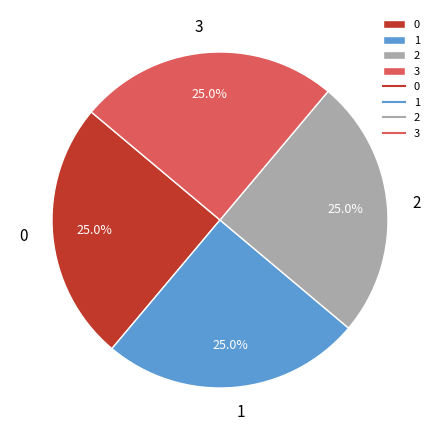

Is there a majority slice in this chart?

No